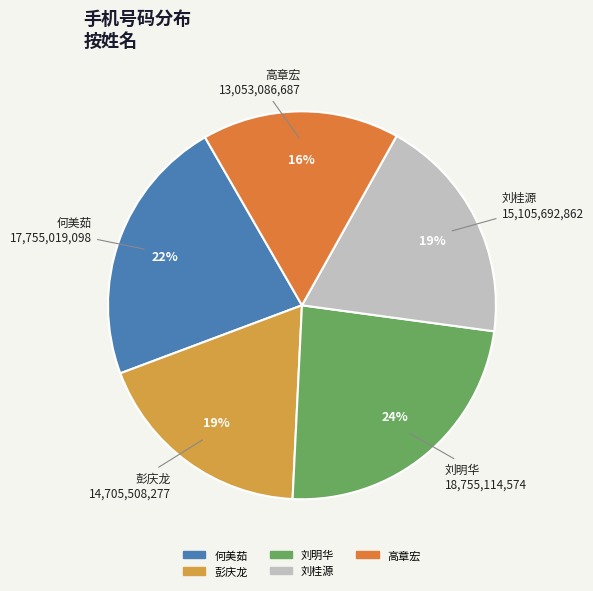

To the nearest percent, what portion does 何美茹 represent?

22%